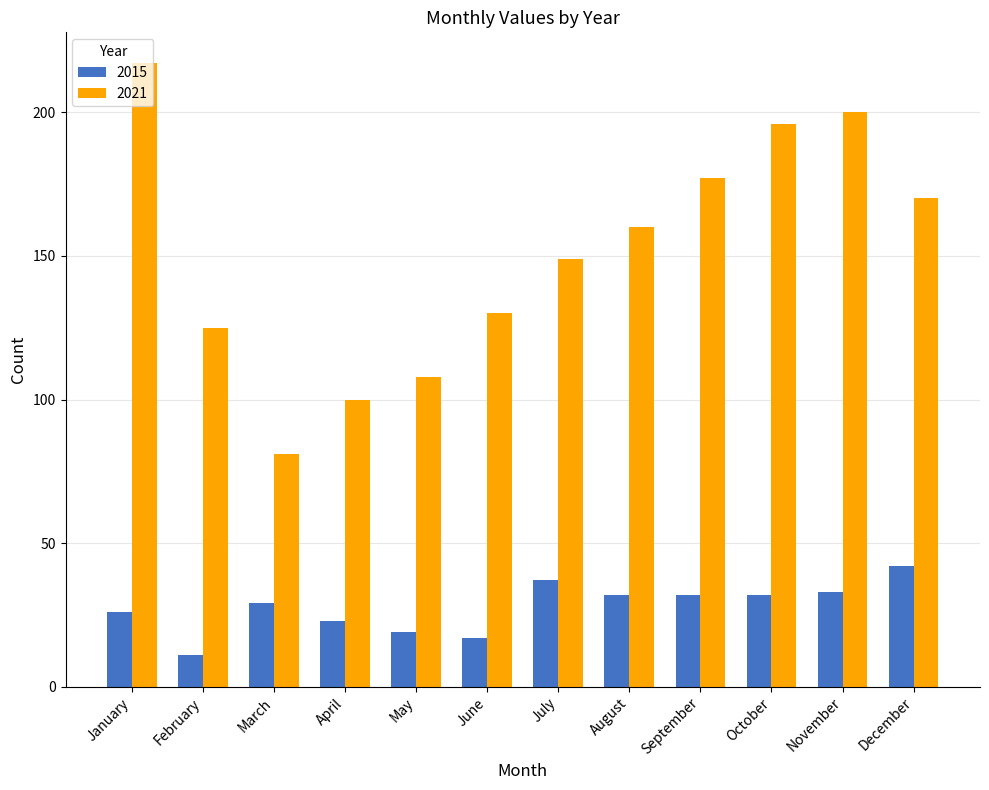

Rank the series by their maximum value, from highest to lowest.

2021, 2015